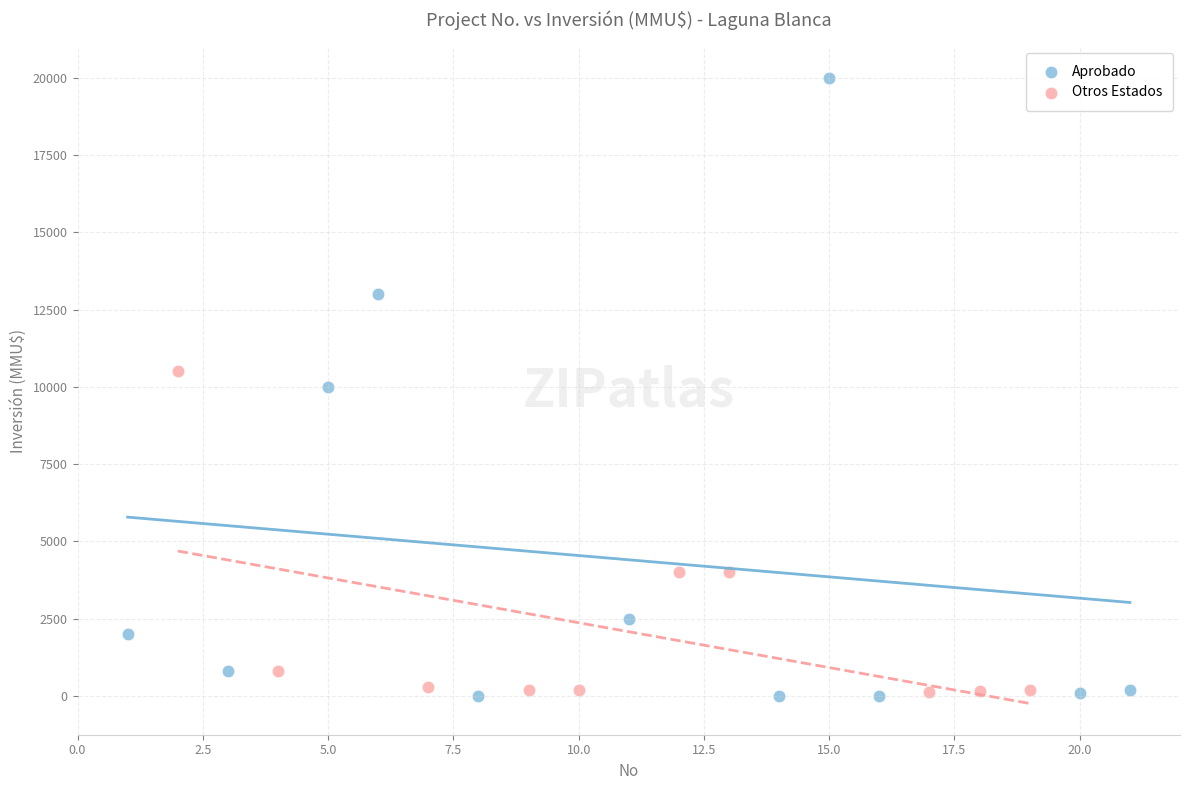

Which series contains the highest Y value?

Aprobado